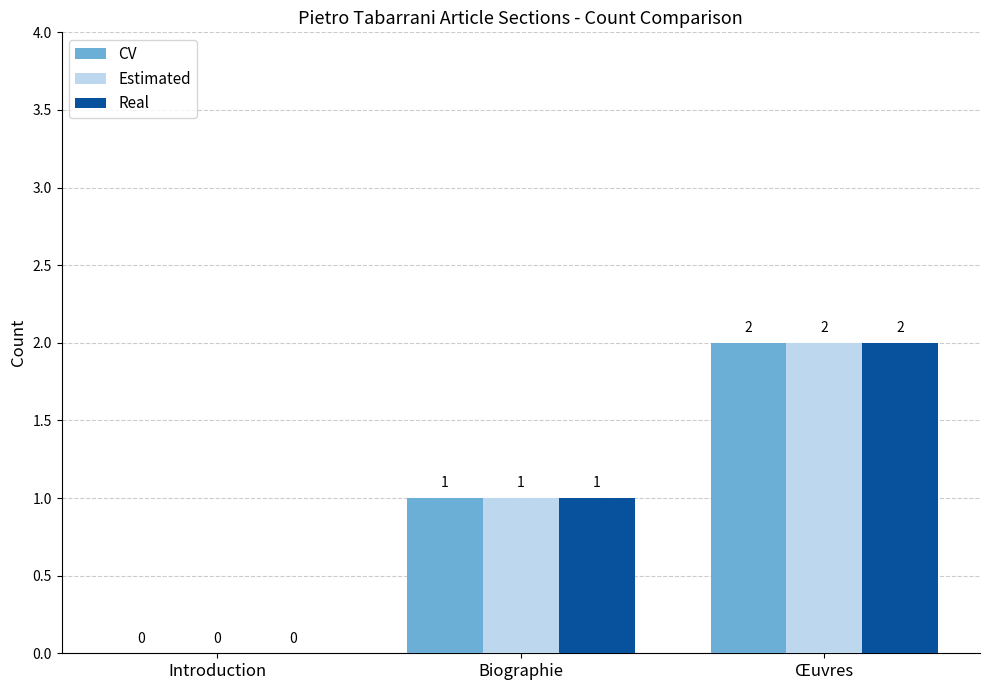

At which label is Real closest to 1?

Biographie